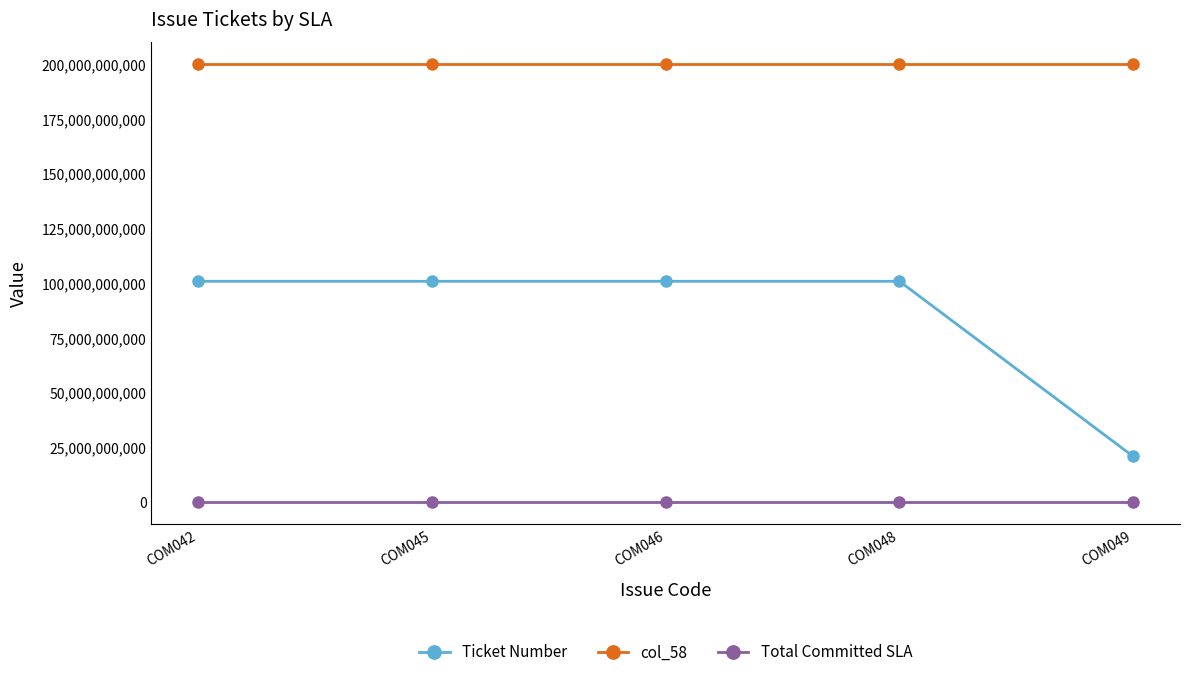

Is the value of col_58 at COM045 greater than the value of Total Committed SLA at COM046?

Yes